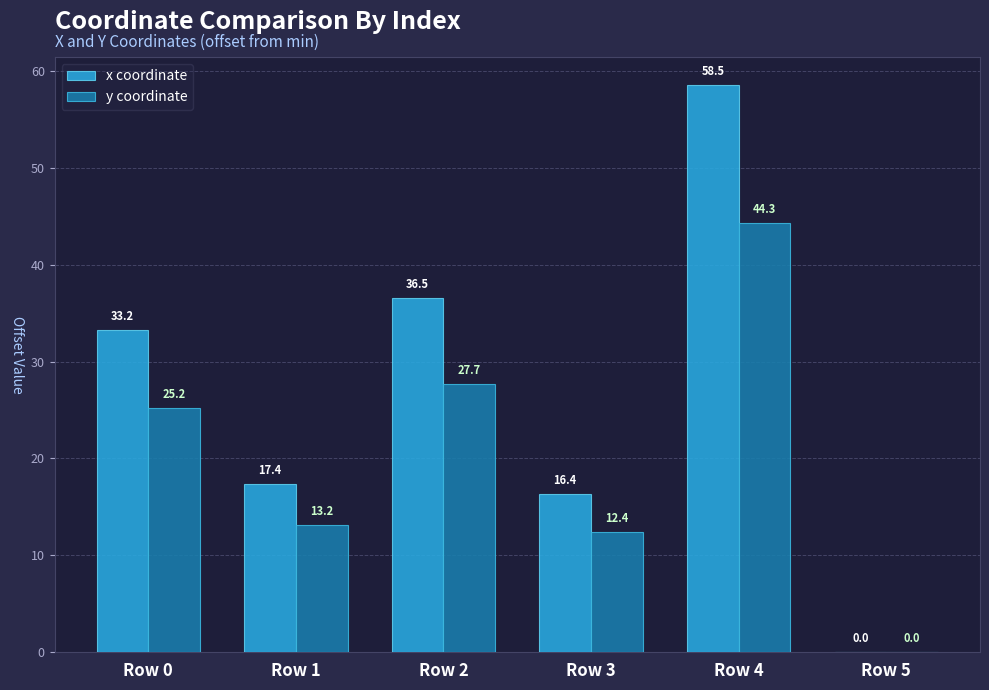

At which label does x coordinate reach its peak?

Row 4